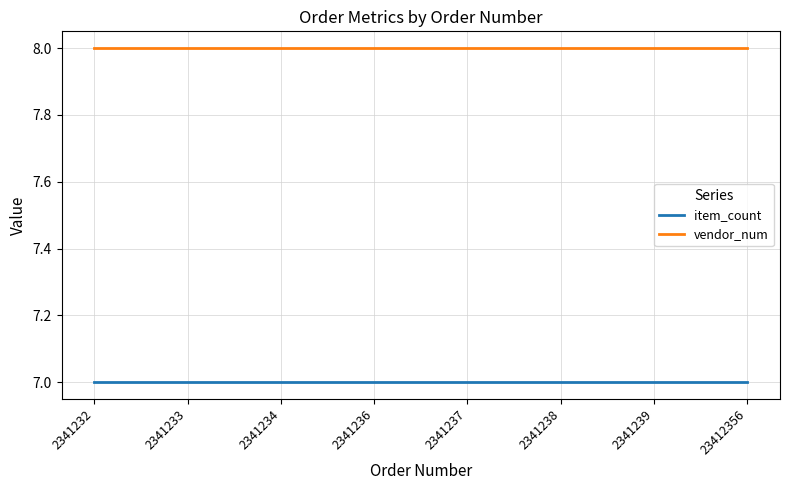

What is the maximum value for item_count?

7